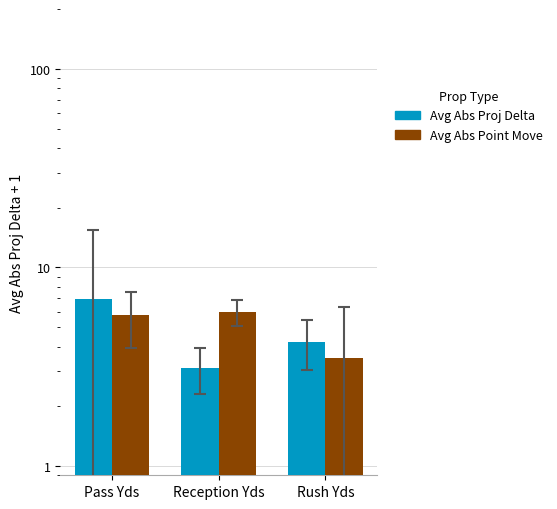

What is the sum of the Avg Abs Point Move values at Reception Yds and Rush Yds?

9.5